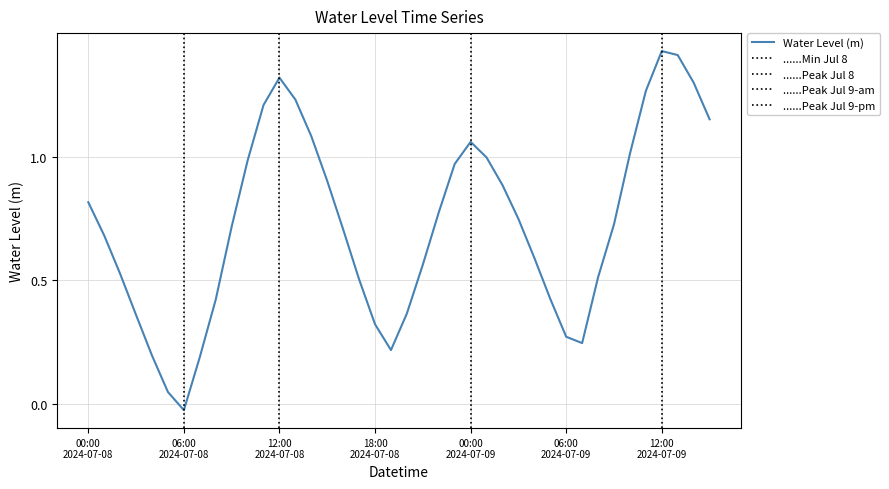

True or false: the data shows 0.4 at 2024-07-08 02:00.

False